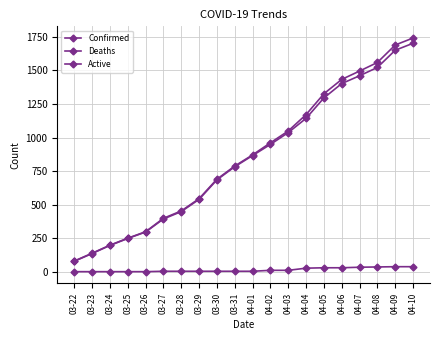

Does the chart display data point markers on the line(s)?

Yes